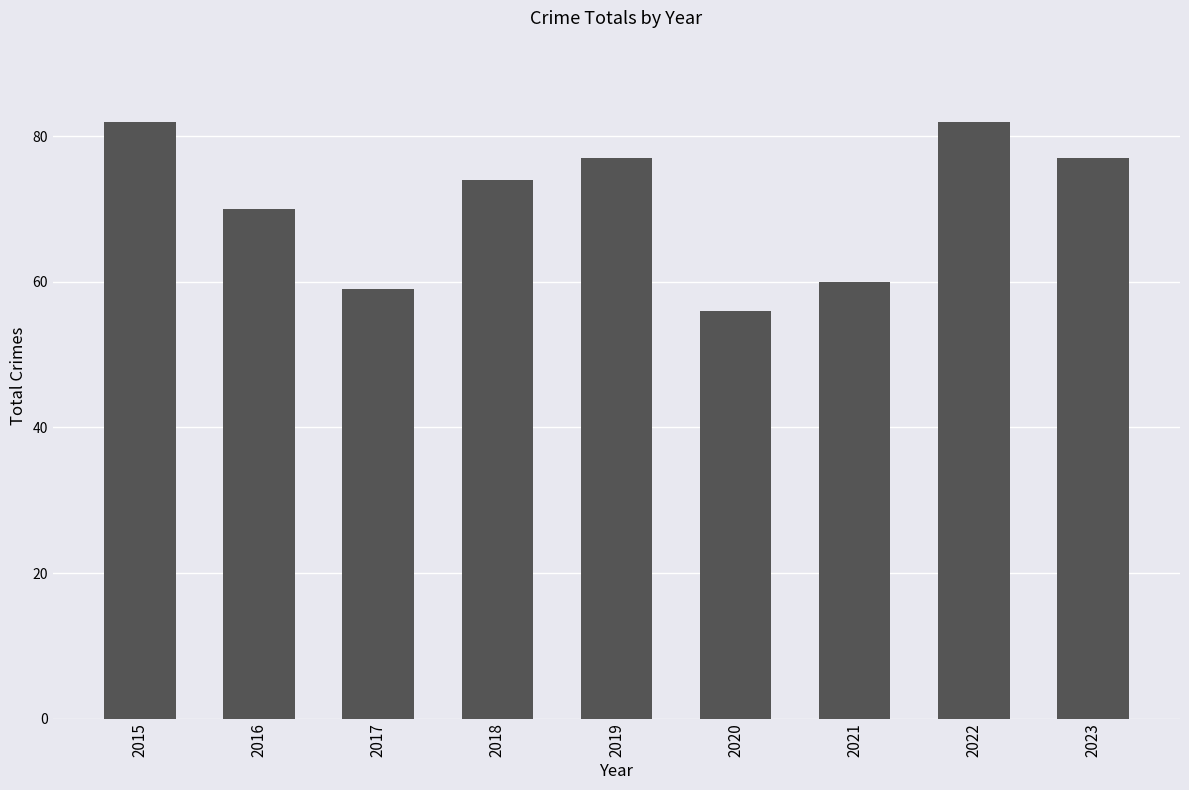

What is the maximum value shown in the chart?

82